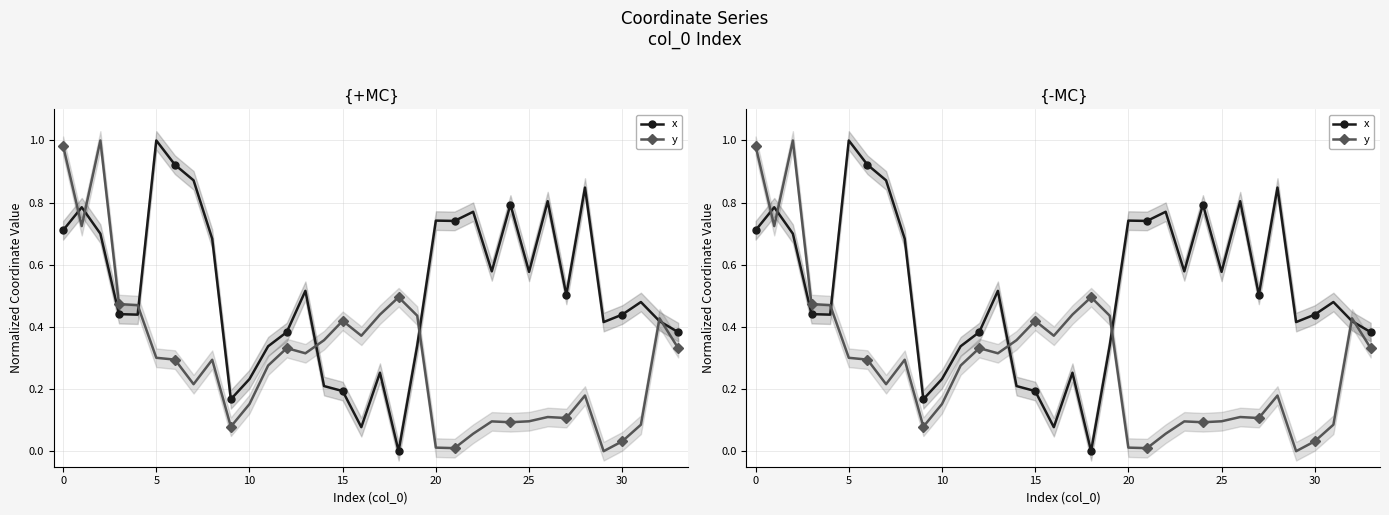

What are all the series names shown in the legend?

x, y